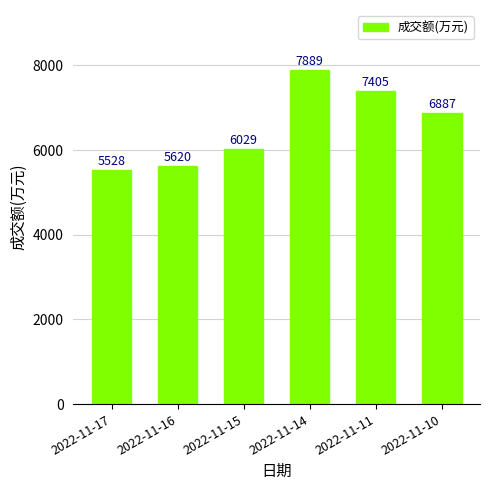

True or false: the data shows 3666 at 2022-11-11.

False